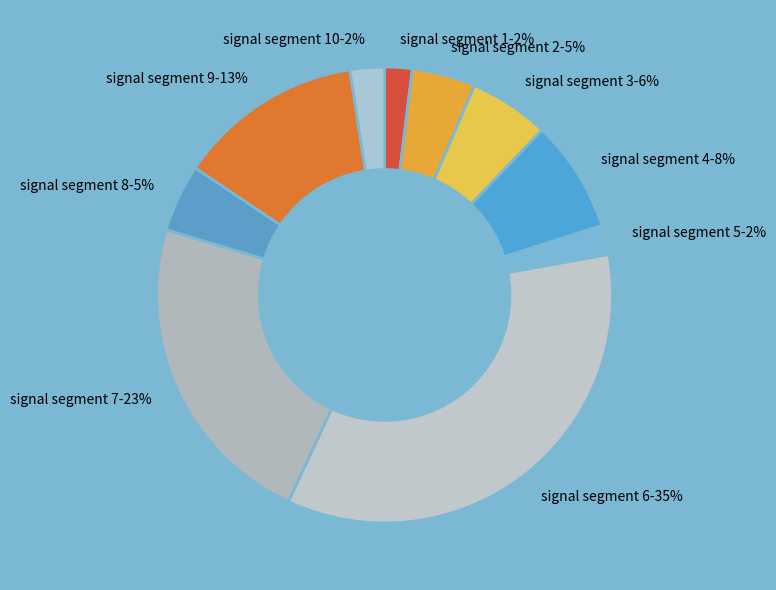

To the nearest percent, what is the average slice percentage?

10%